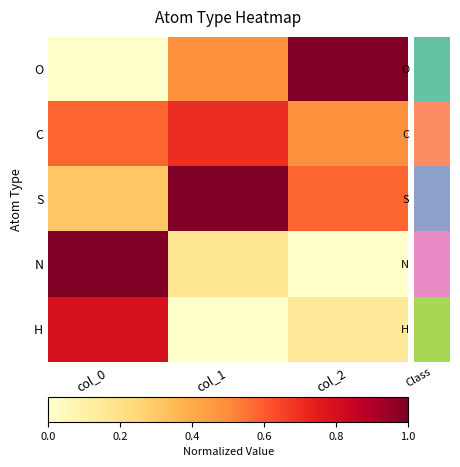

Which series has the widest spread of values?

O